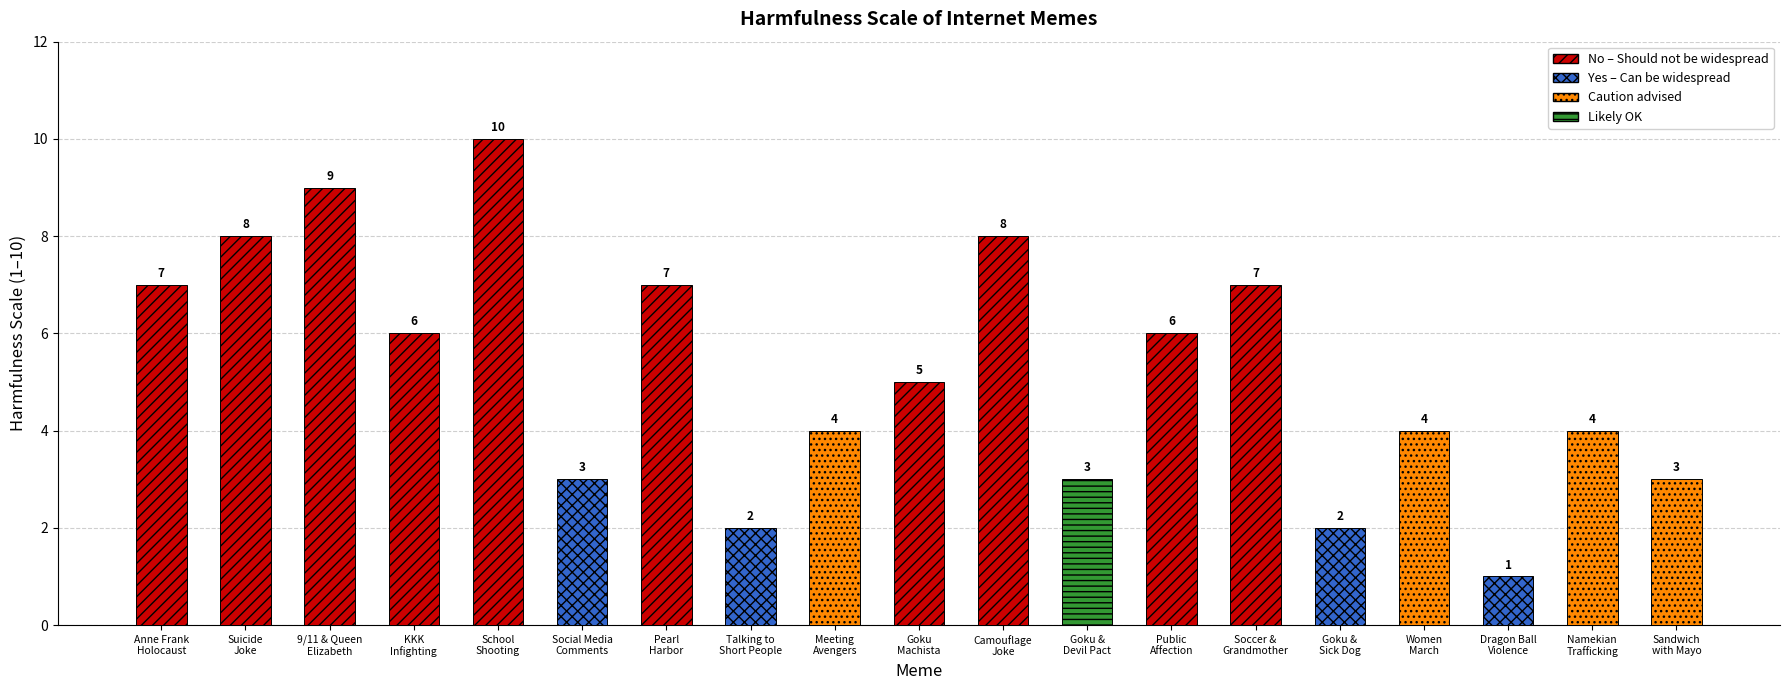

What is the difference between the maximum and minimum values?

9